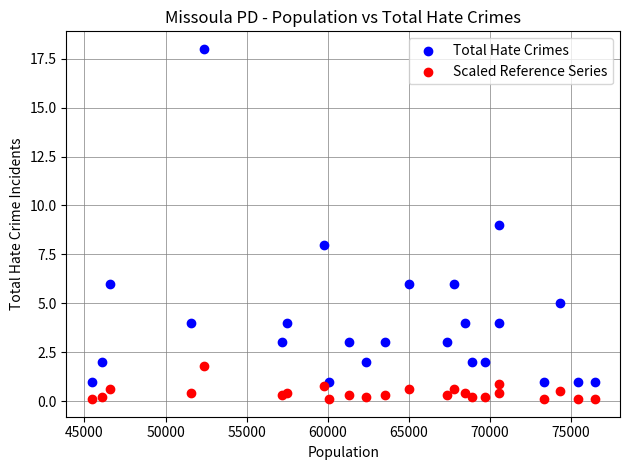

What are all the series names shown in the legend?

Total Hate Crimes, Scaled Reference Series